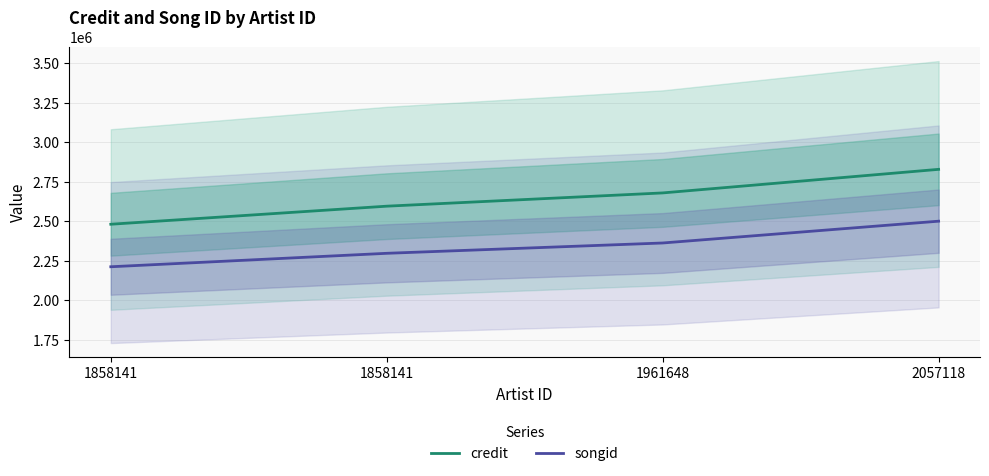

The songid series shows 2500561 at 2057118. True or false?

True